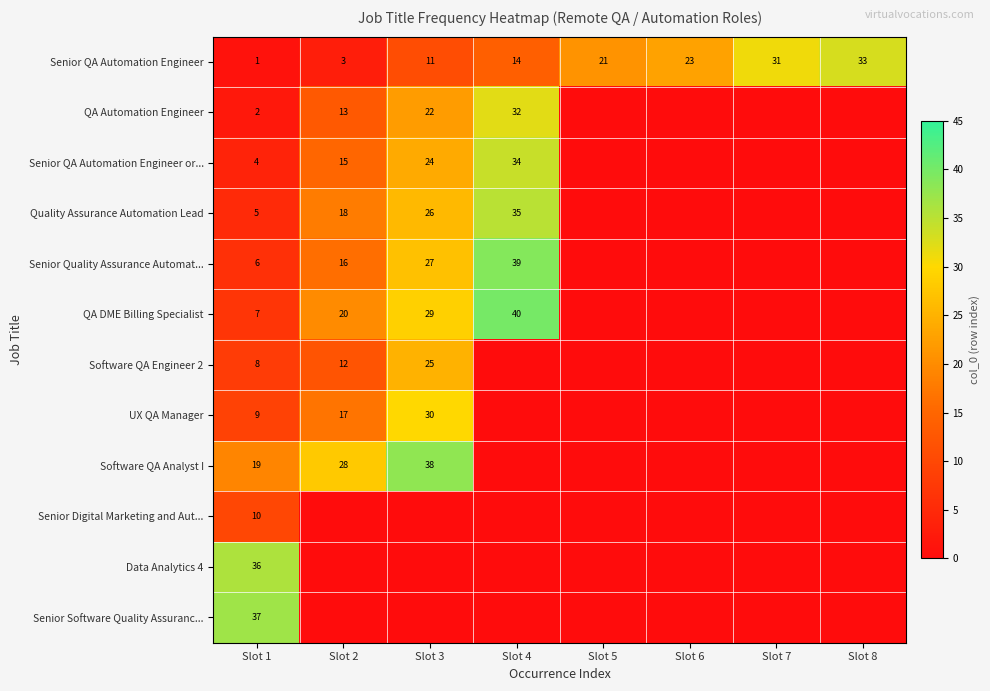

The Senior Quality Assurance Automat... series shows 27 at Slot 3. True or false?

True